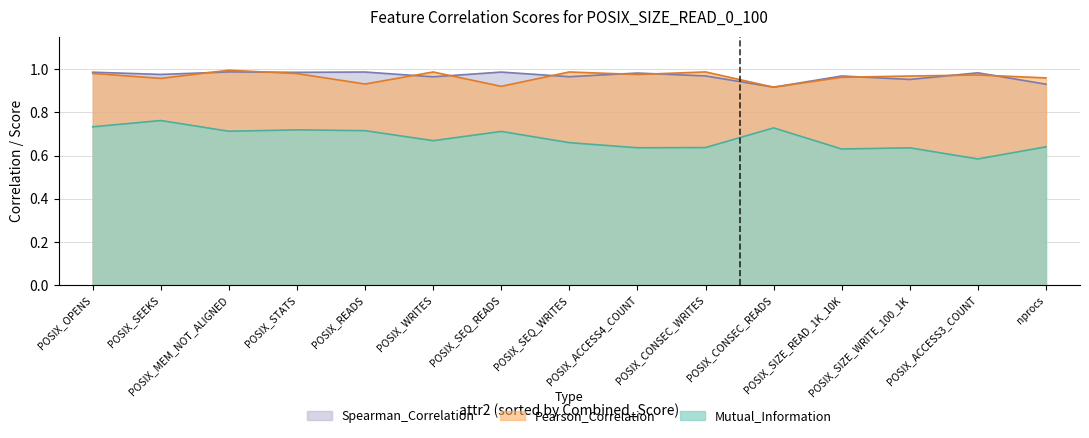

Which has a higher value, POSIX_SIZE_READ_1K_10K or POSIX_MEM_NOT_ALIGNED?

POSIX_MEM_NOT_ALIGNED